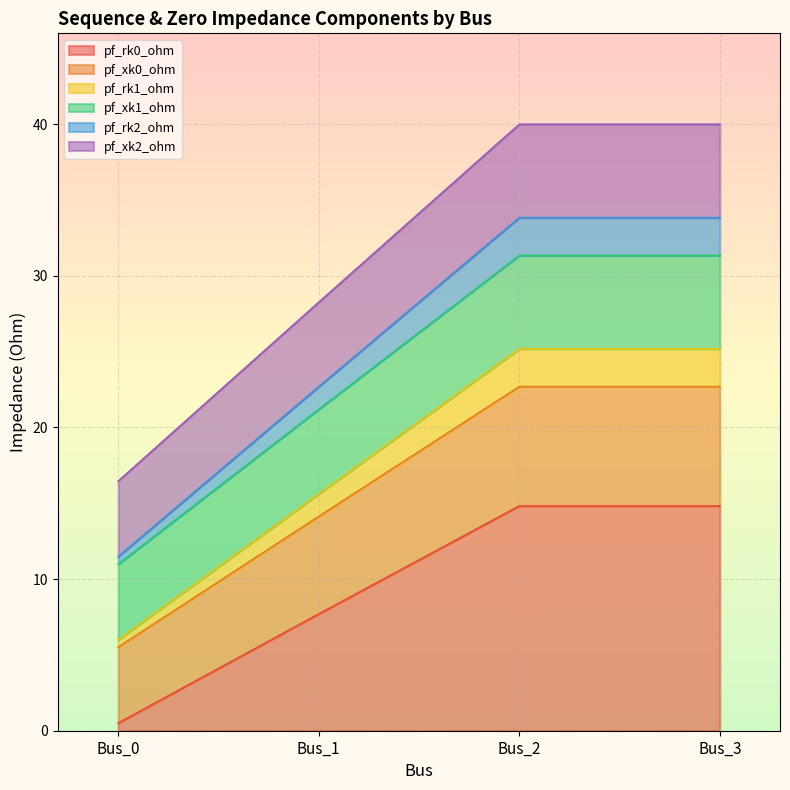

Does the chart display data point markers on the line(s)?

No